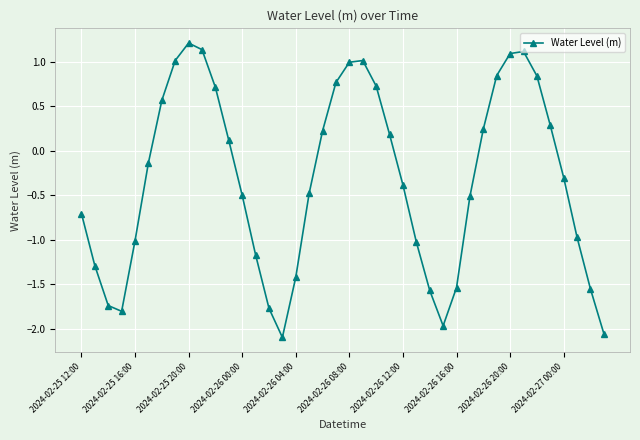

How many points are higher than both their immediate neighbors (excluding endpoints)?

3